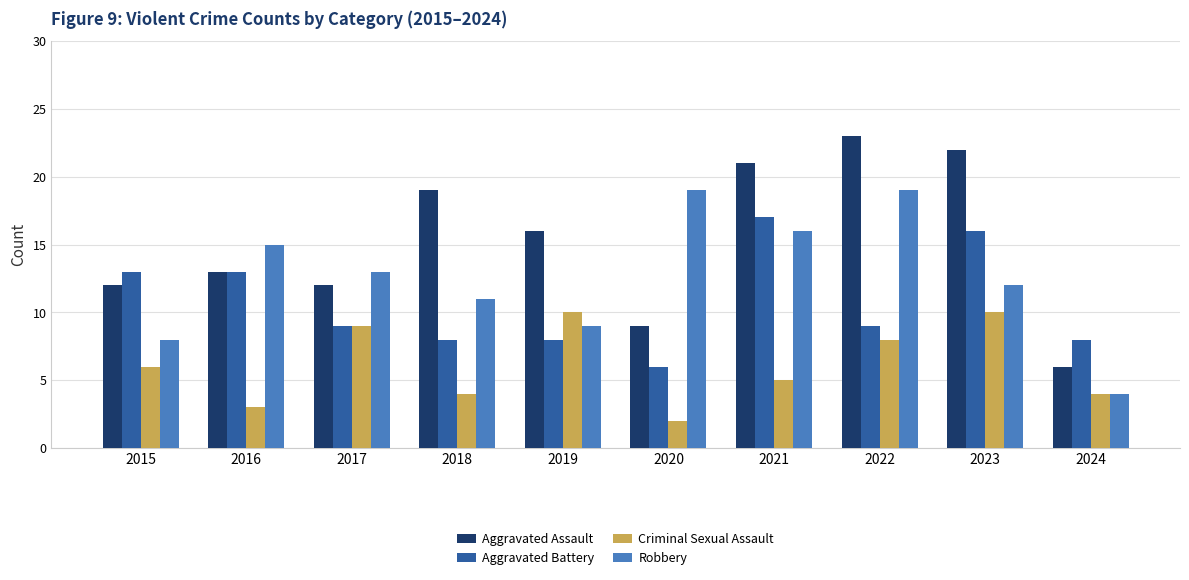

Is the value of Aggravated Battery at 2017 greater than the value of Aggravated Assault at 2019?

No